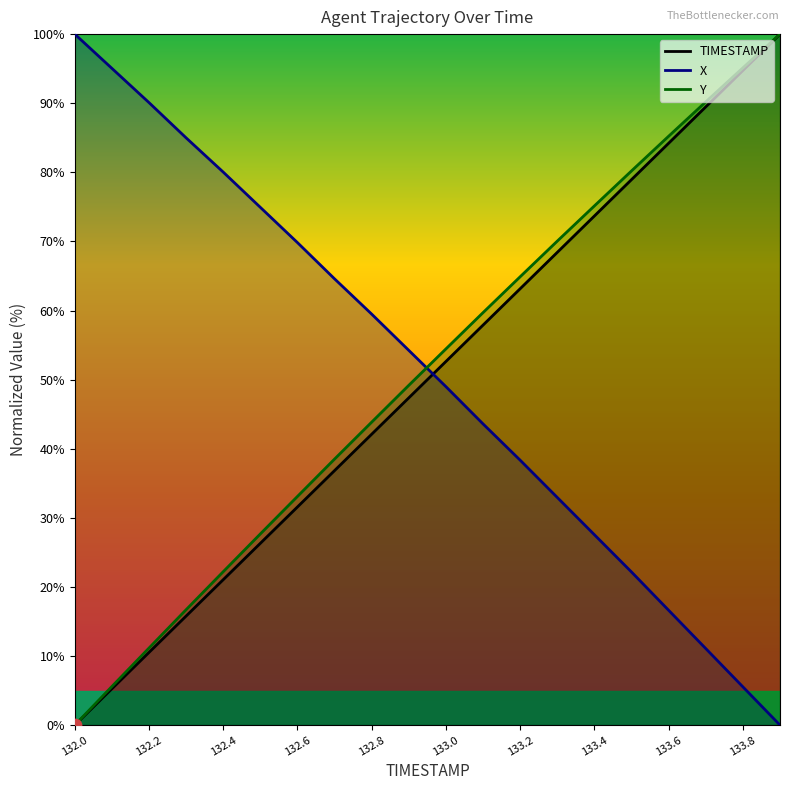

Which series reaches the maximum Y coordinate?

TIMESTAMP